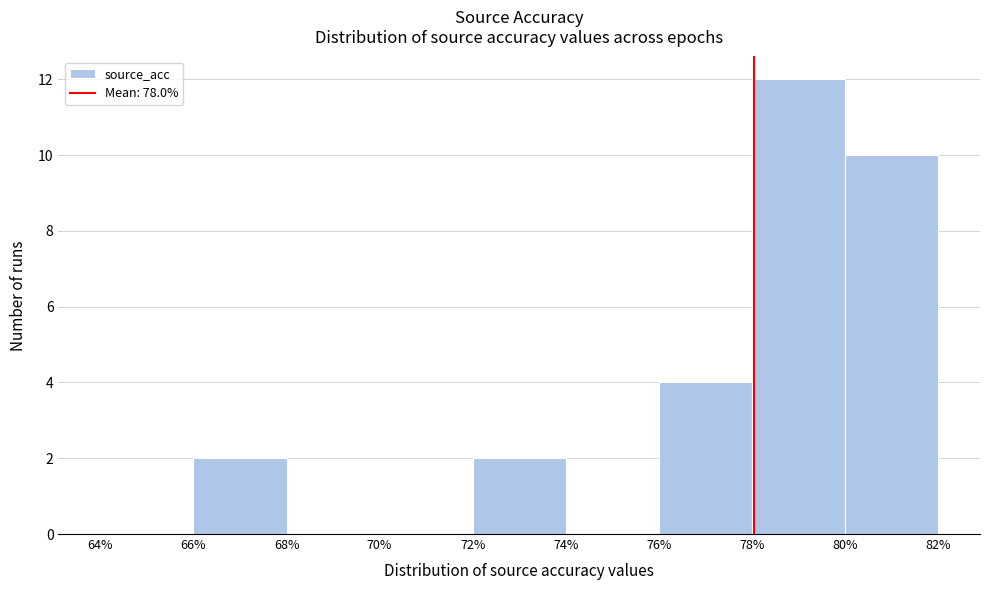

Reading left to right, list every bar in this chart as the range it spans on the x-axis followed by its height. The values are not printed on the chart, so give them approximately, as read against the axis.

64% to 66%: 0
66% to 68%: 2
68% to 70%: 0
70% to 72%: 0
72% to 74%: 2
74% to 76%: 0
76% to 78%: 4
78% to 80%: 12
80% to 82%: 10